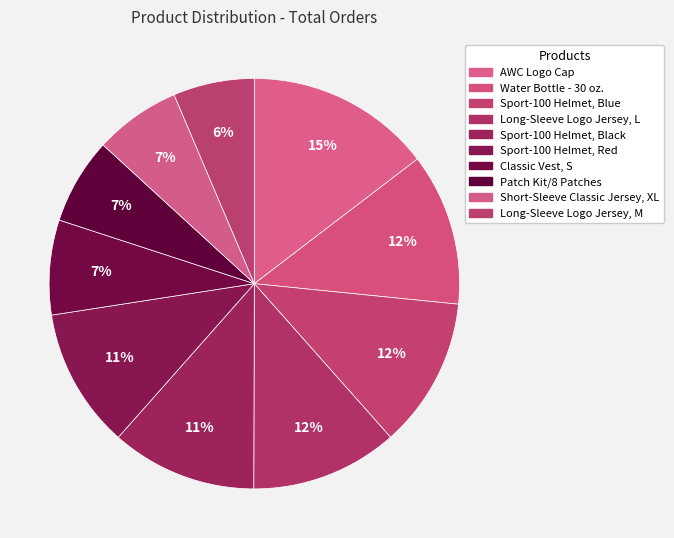

Which category has the smallest portion of the pie?

Long-Sleeve Logo Jersey, M